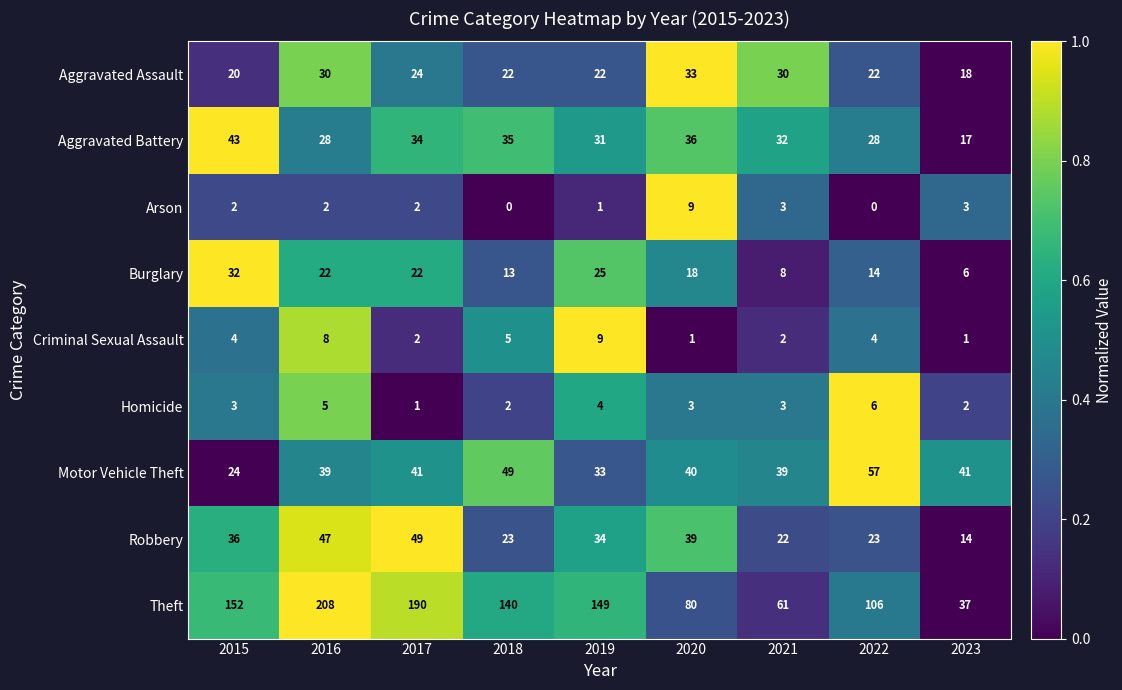

Which series changed the most between 2016 and 2021?

Theft